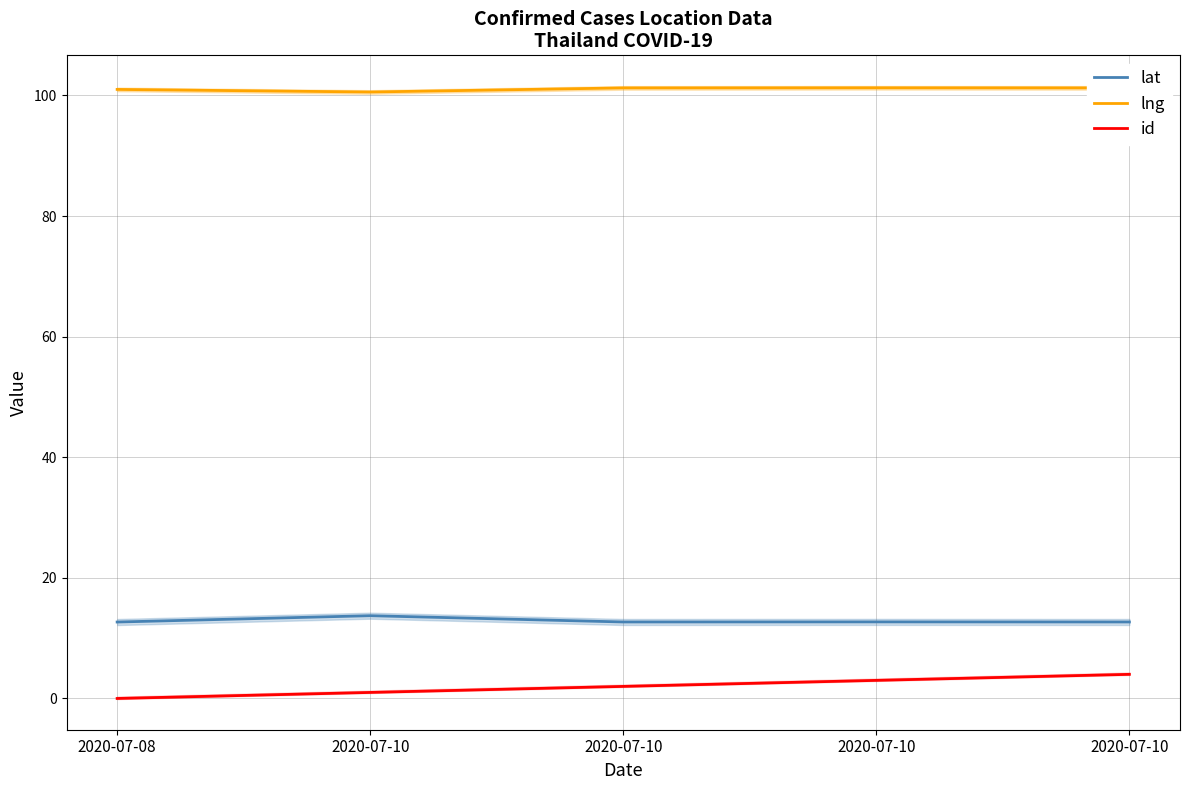

True or false: id has more than 0 points higher than both neighbors.

False